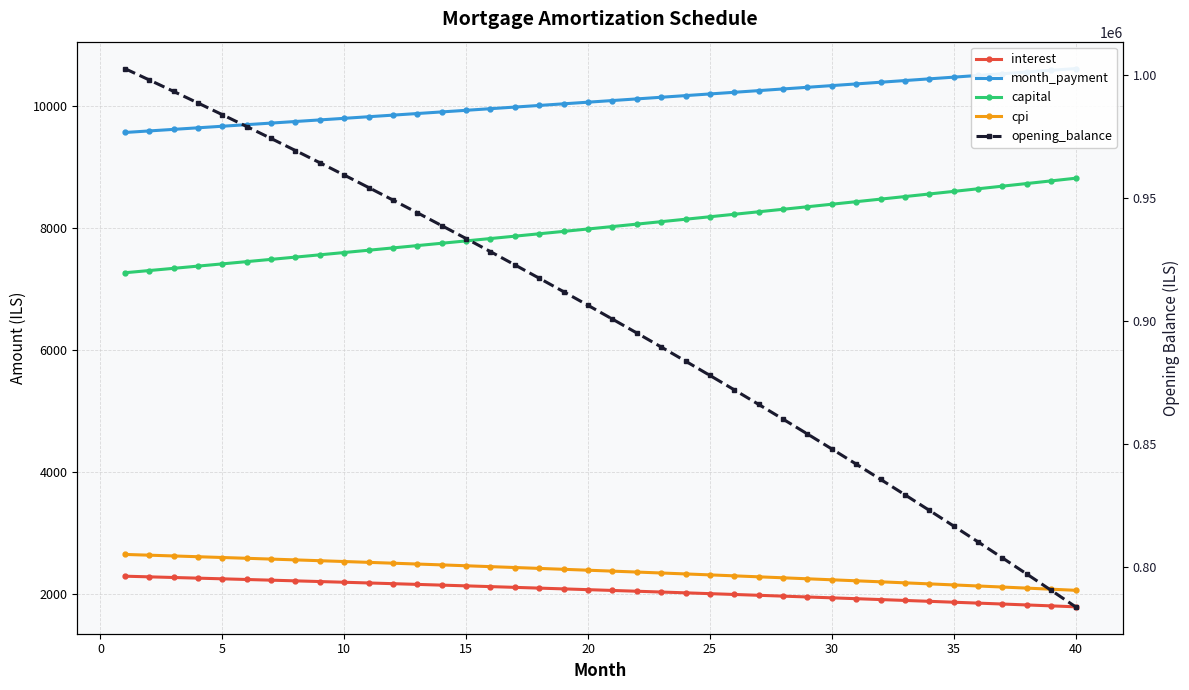

What is the smallest value displayed?

1796.2